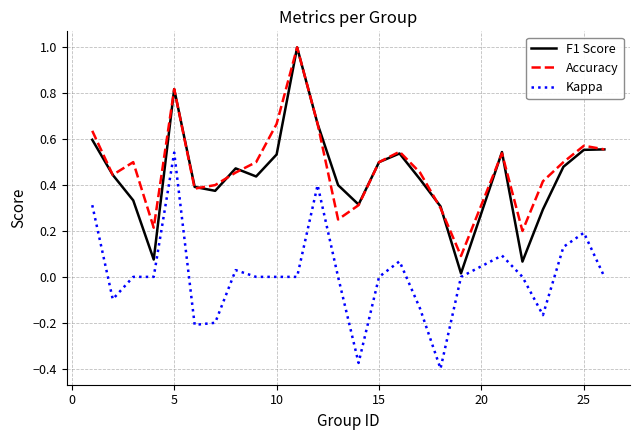

What is the maximum value for Accuracy?

1.0